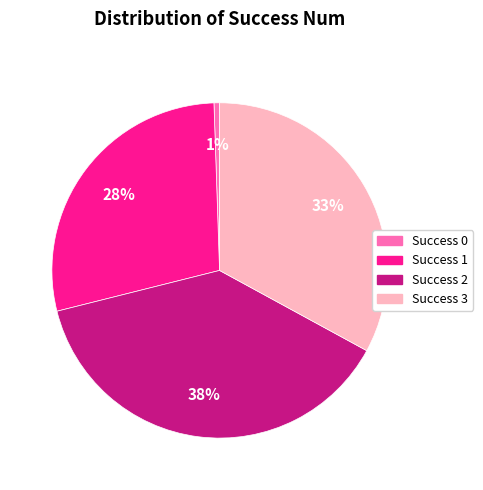

Is there any slice that represents more than half of the pie?

No